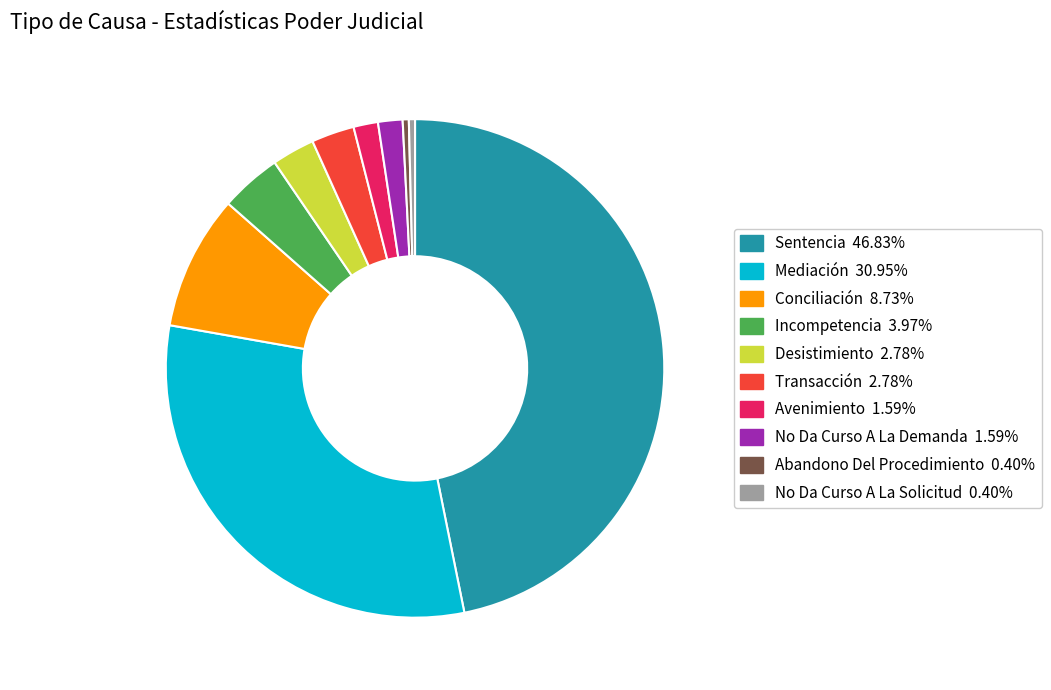

Is there any slice that represents more than half of the pie?

No